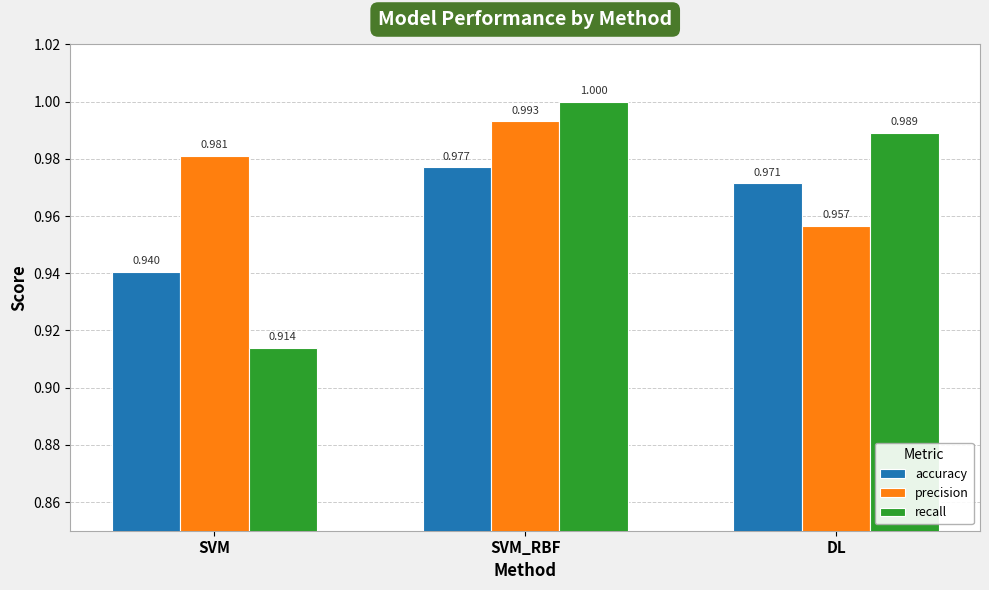

What is the greatest value displayed?

1.0